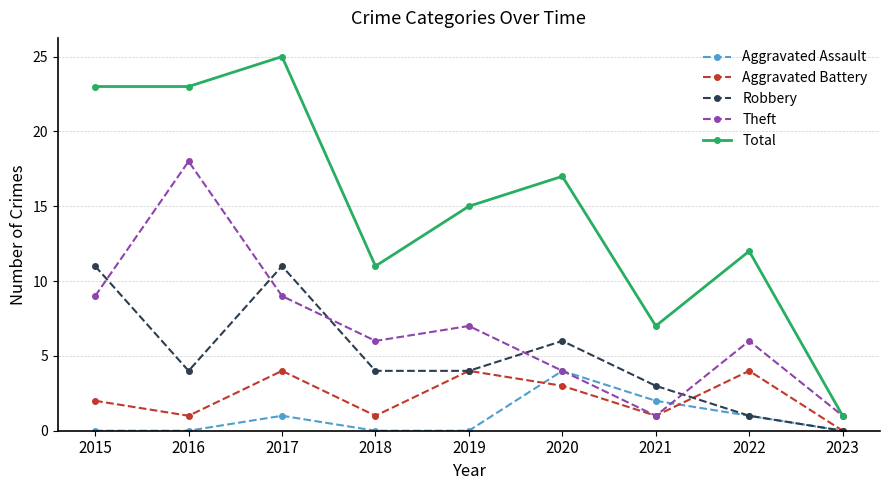

True or false: Aggravated Battery has a value of 4 at 2017.

True